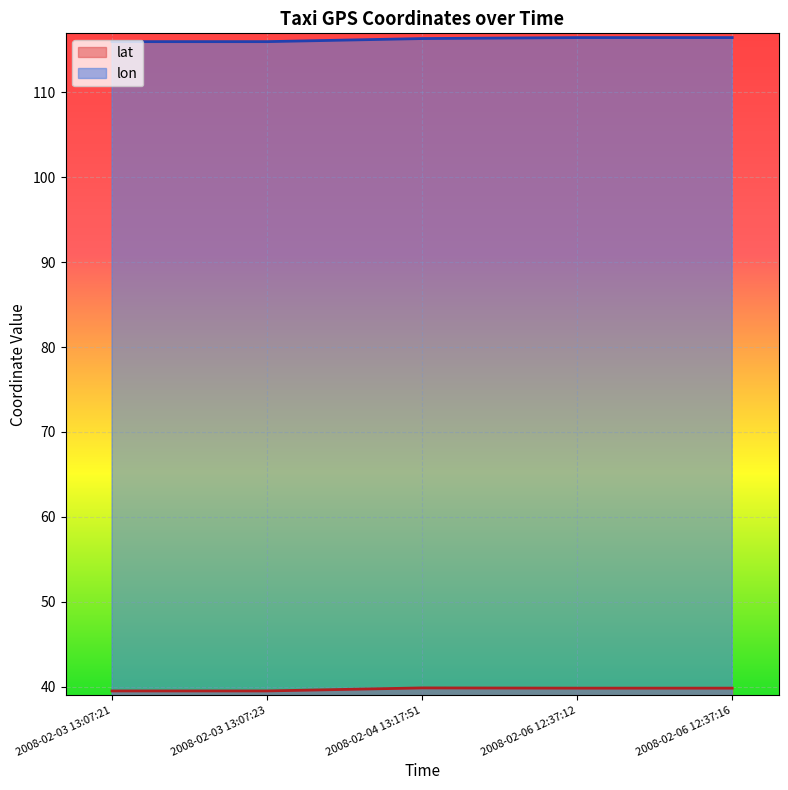

How many interior local valleys does the lat series have?

1